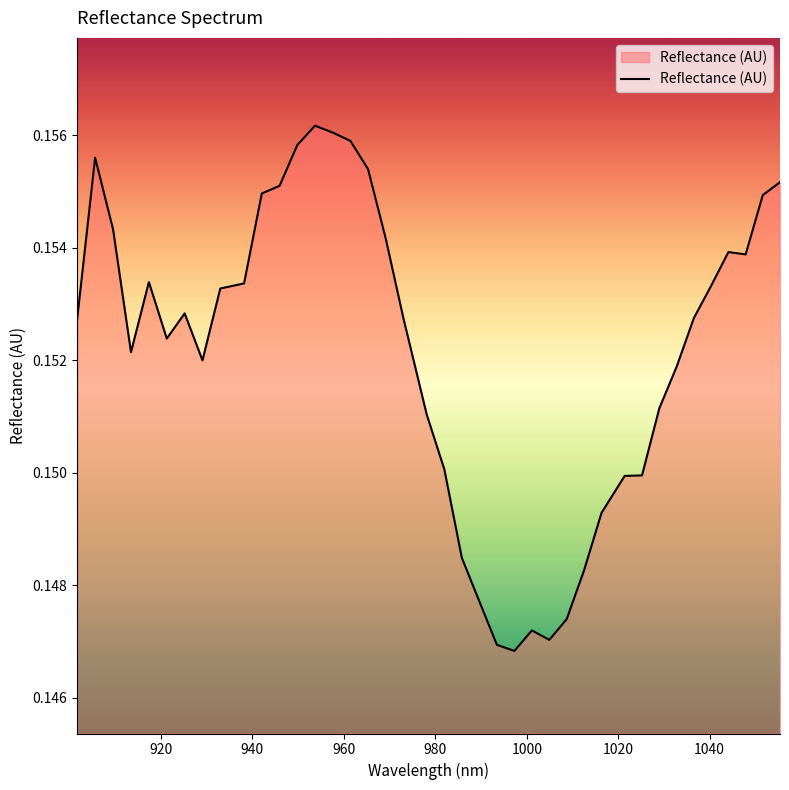

How many lines are shown in the chart?

1